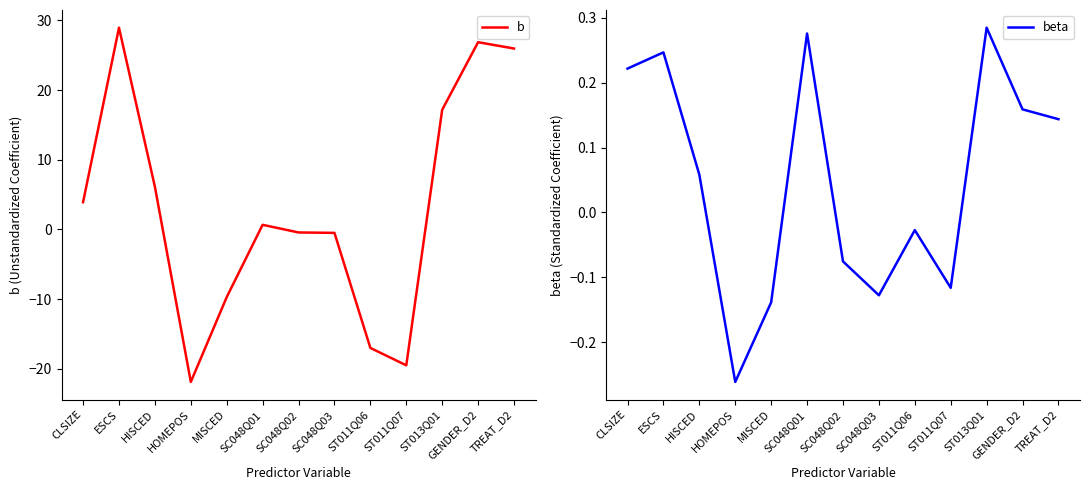

What is the lowest value of the beta series?

-0.3